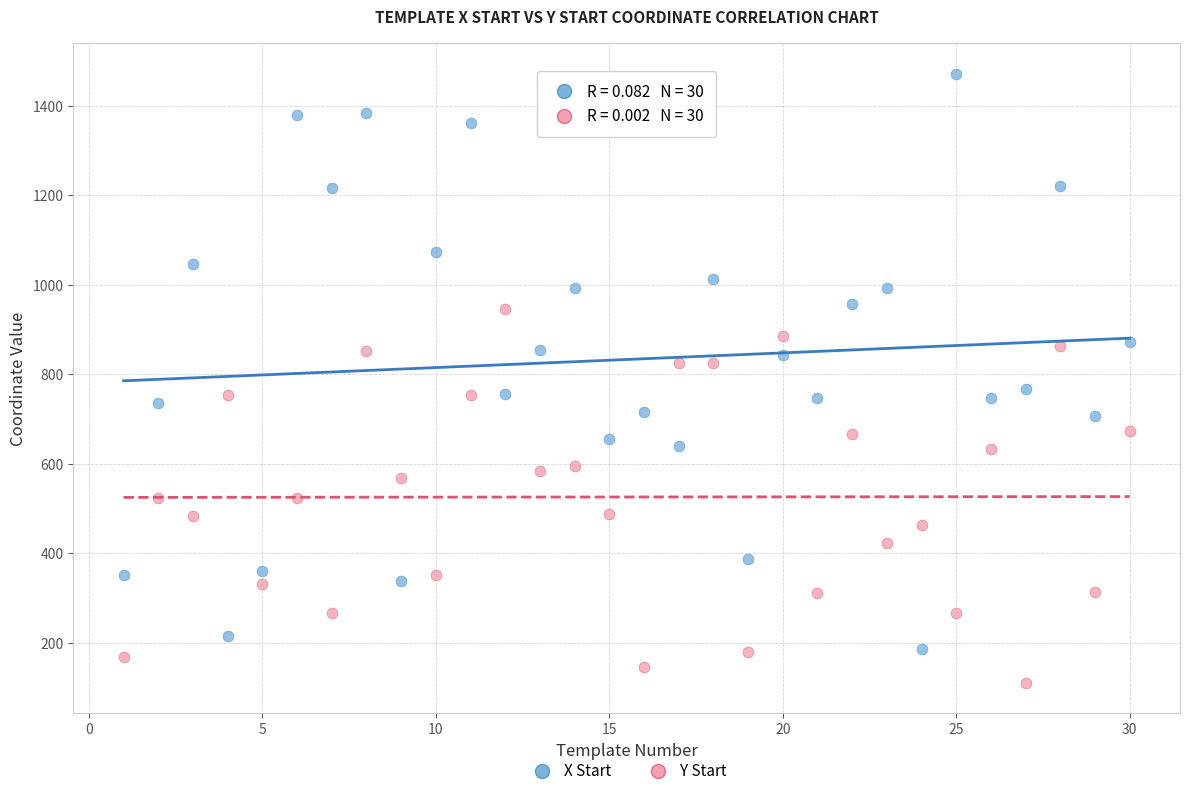

Across all data points, what is the range of Y values (max minus min)?

1362